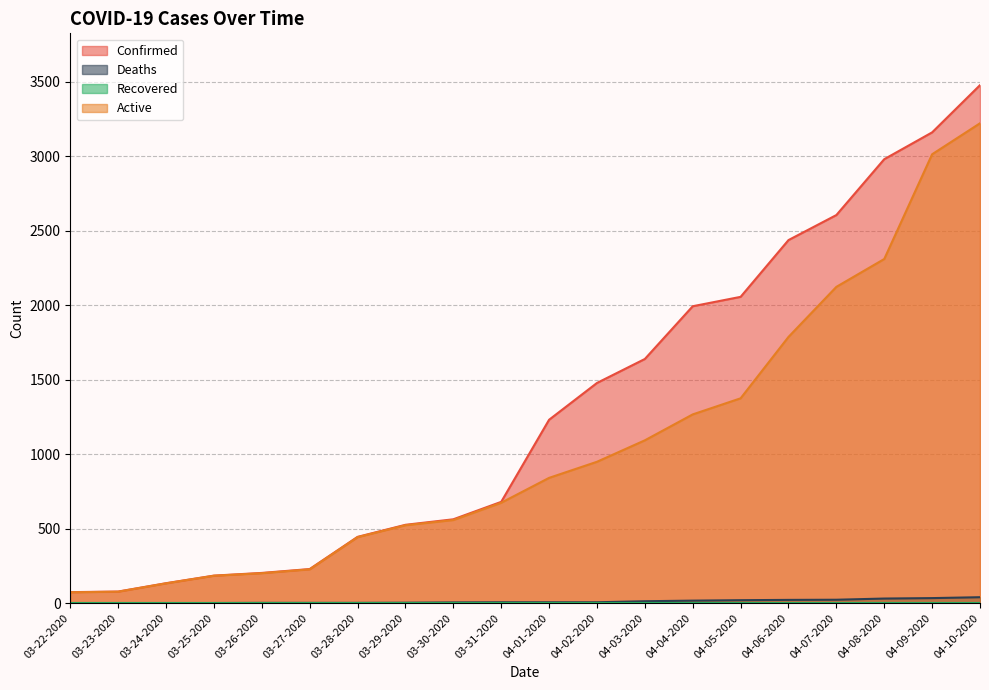

What is the difference between the Active values at 03-29-2020 and 03-25-2020?

339